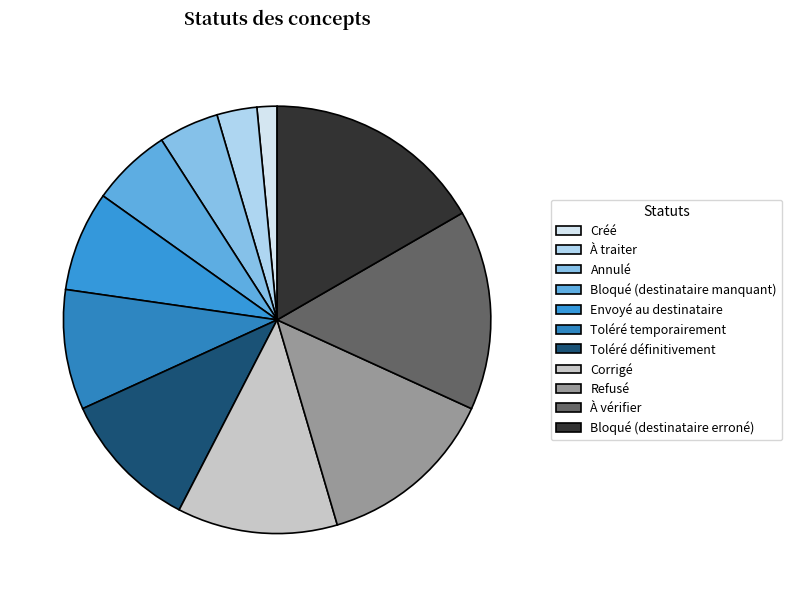

What is the total percentage of Refusé and Bloqué (destinataire erroné)?

30.3%